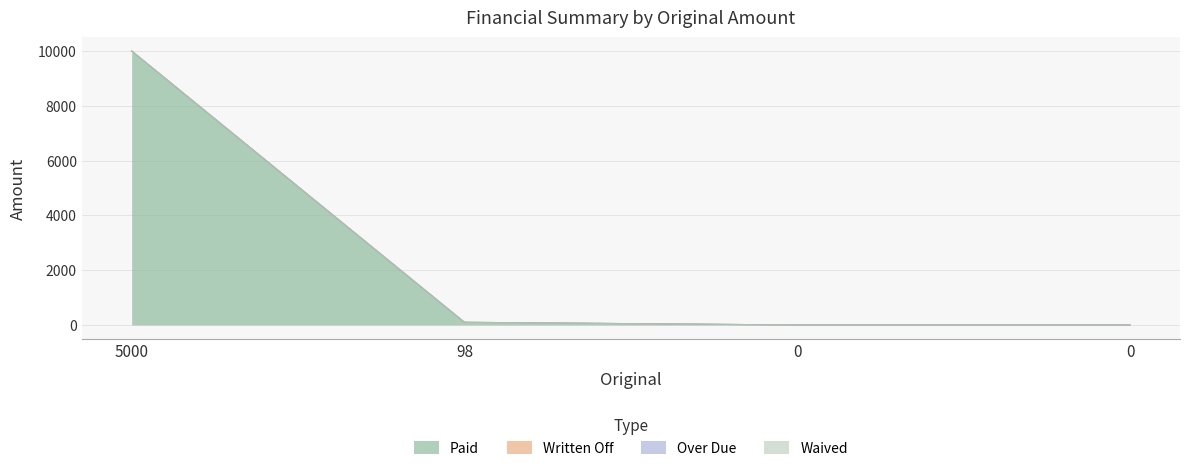

What are all the series names shown in the legend?

Paid, Written Off, Over Due, Waived